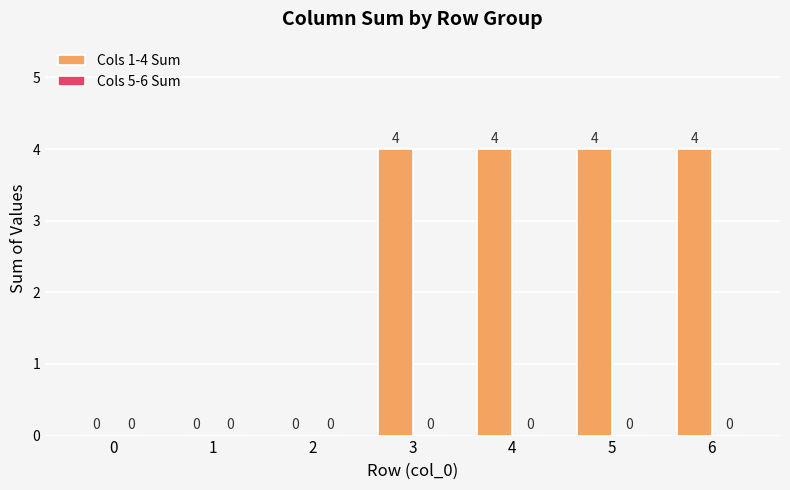

What is the sum of all values?

16